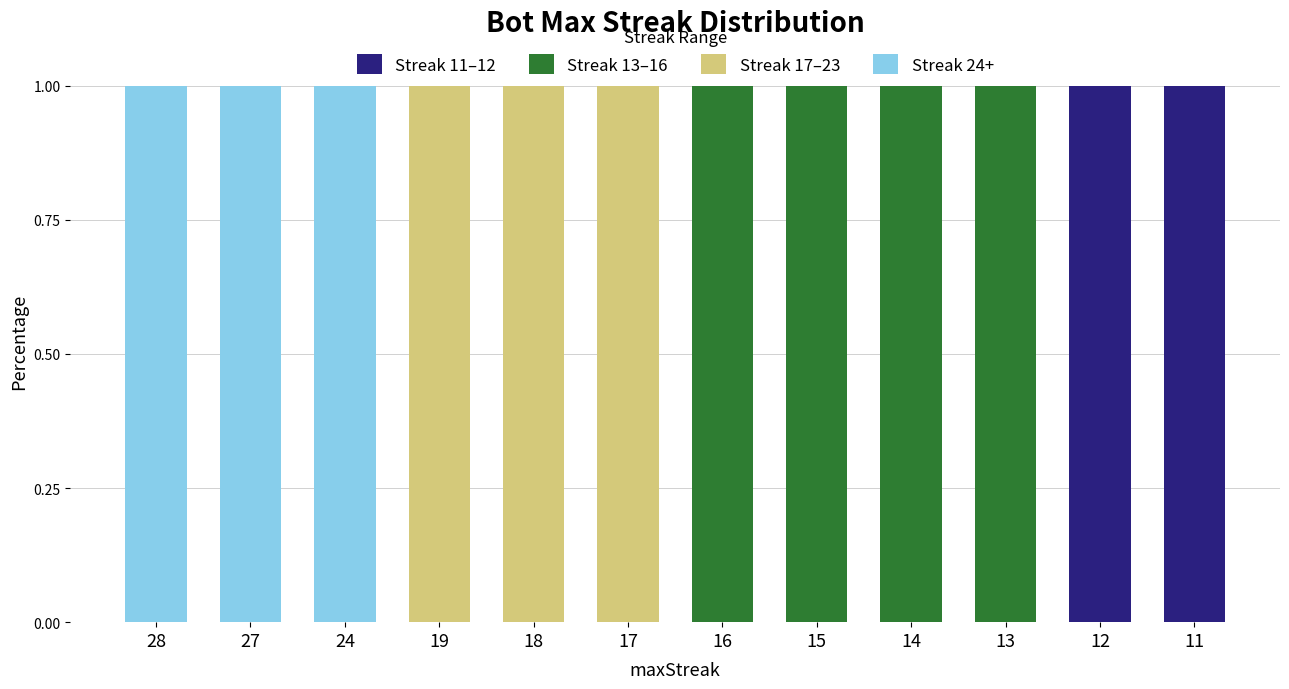

Is it true that Streak 11–12 equals 1 at 14?

False